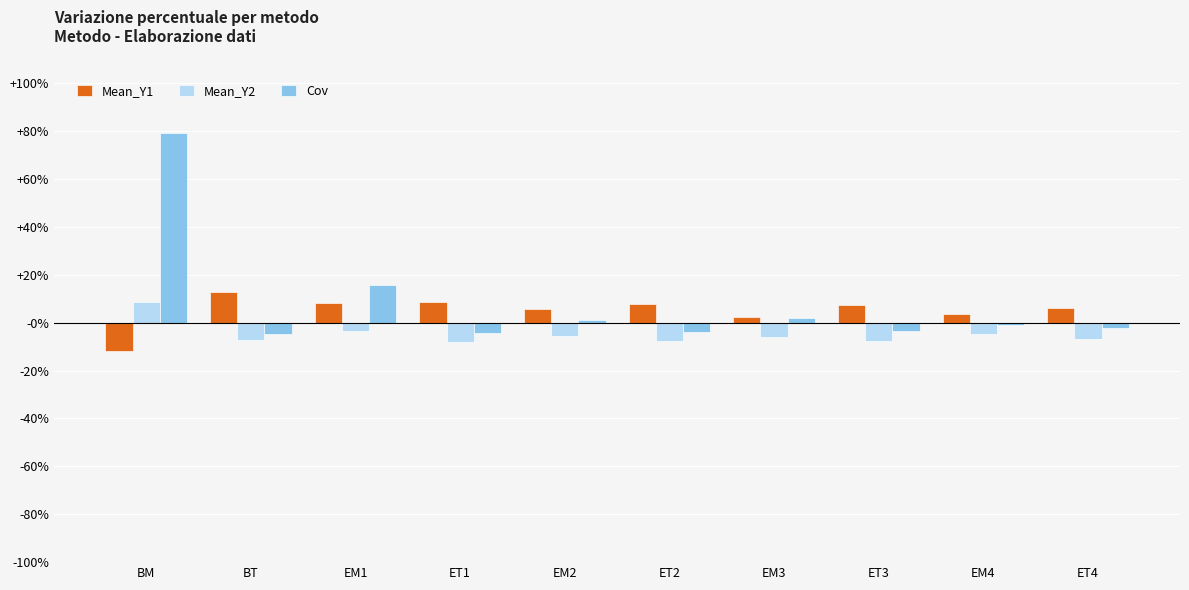

What is the maximum value for Cov?

0.8